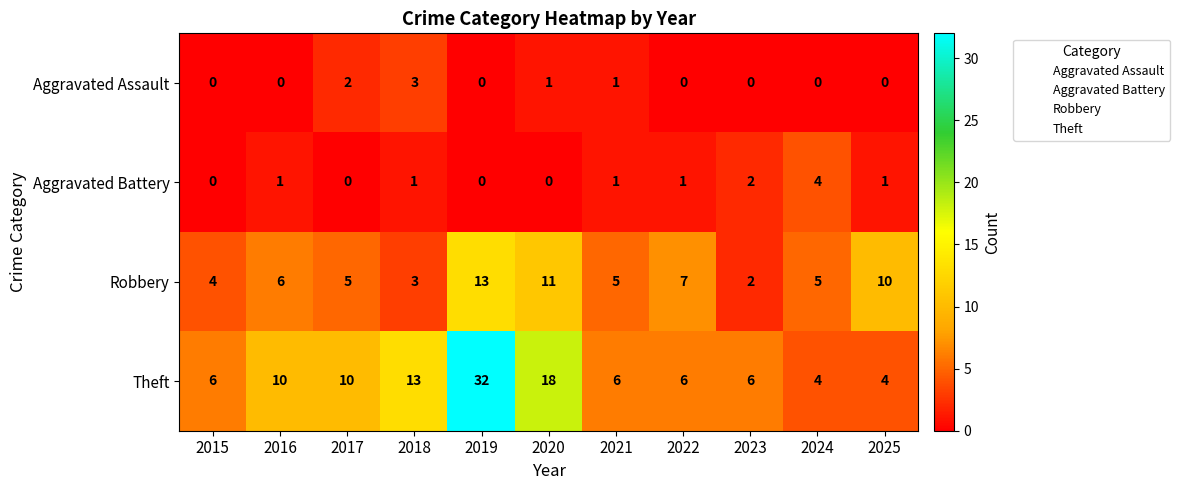

Which label corresponds to the largest value in the chart?

2019